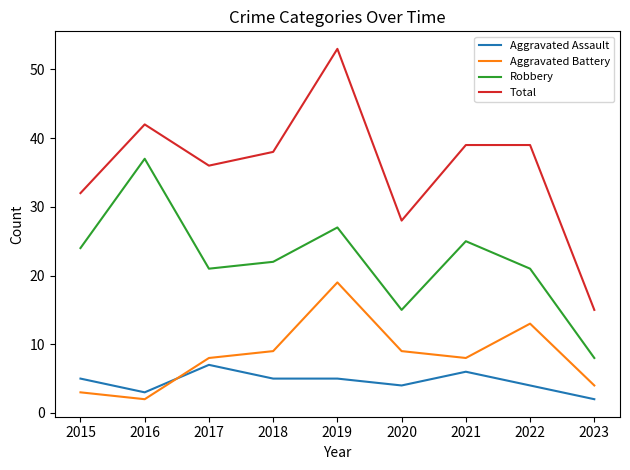

What is the highest value of the Total series?

53